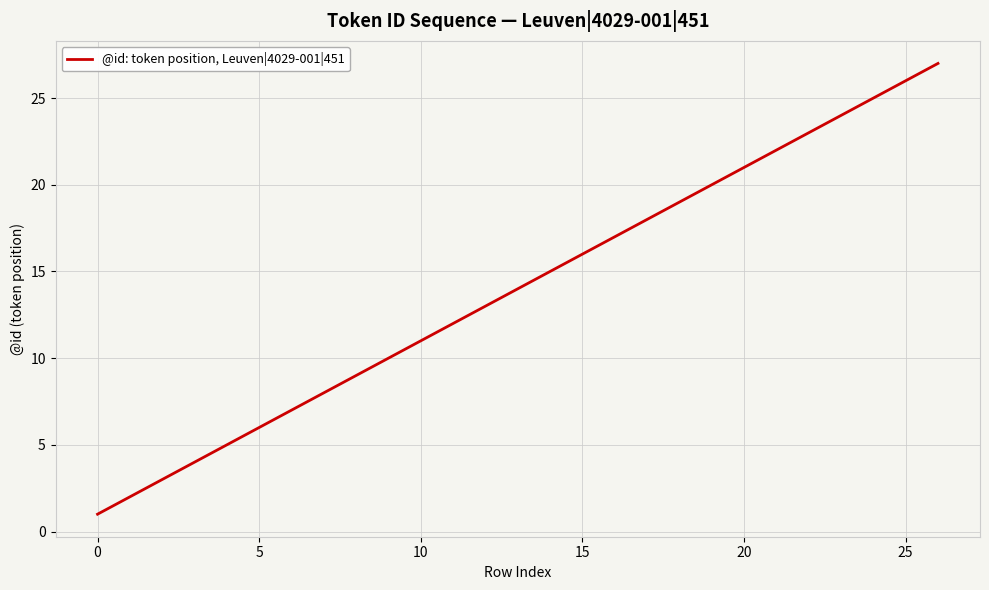

Reading left to right, list all the values displayed in this chart.

1	2	3	4	5	6	7	8	9	10	12	13	14	15	17	18	19	20	21	22	23	24	25	26	27